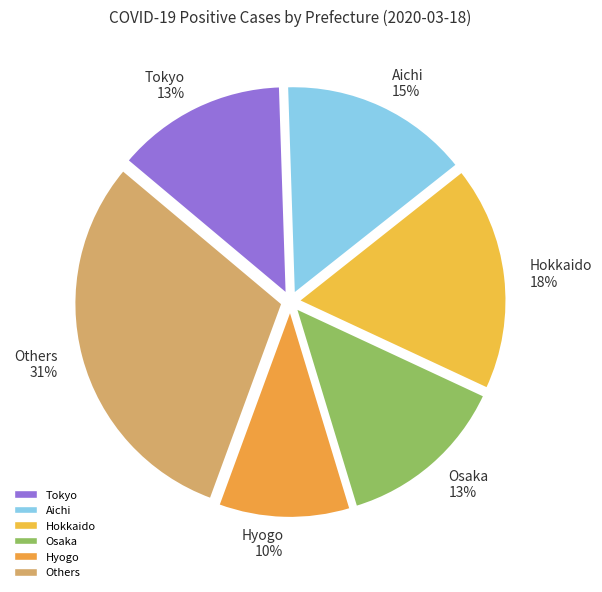

What is the ratio of the value at Tokyo 13% to the value at Osaka 13%?

1.0